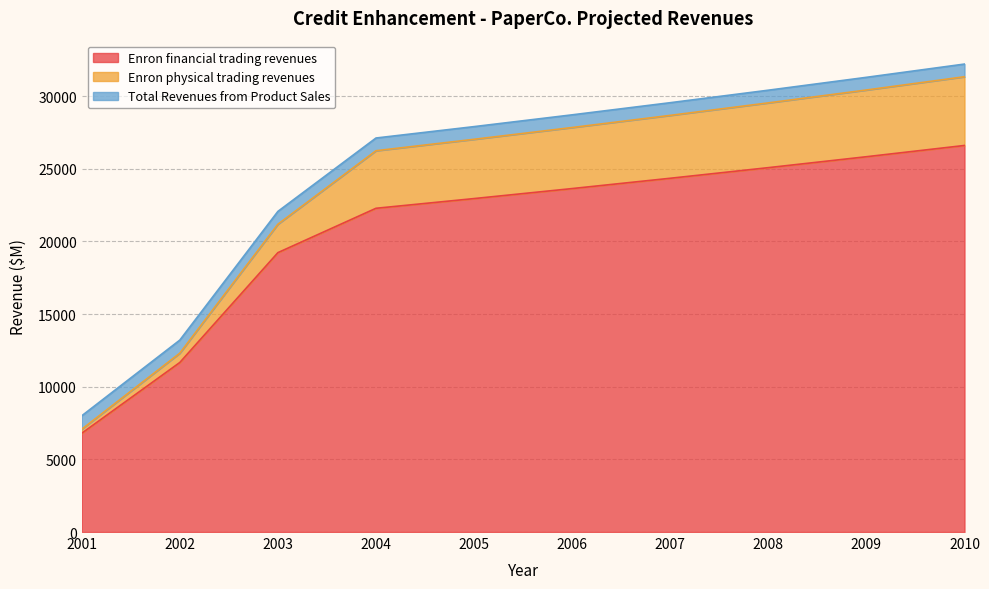

True or false: Enron physical trading revenues and Enron financial trading revenues intersect in this chart.

False